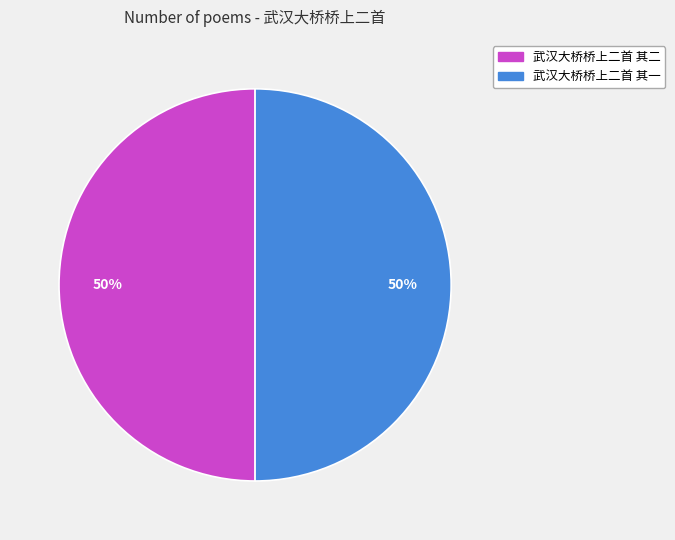

Approximately how many times larger is the value at 武汉大桥桥上二首 其一 compared to 武汉大桥桥上二首 其二?

1.0